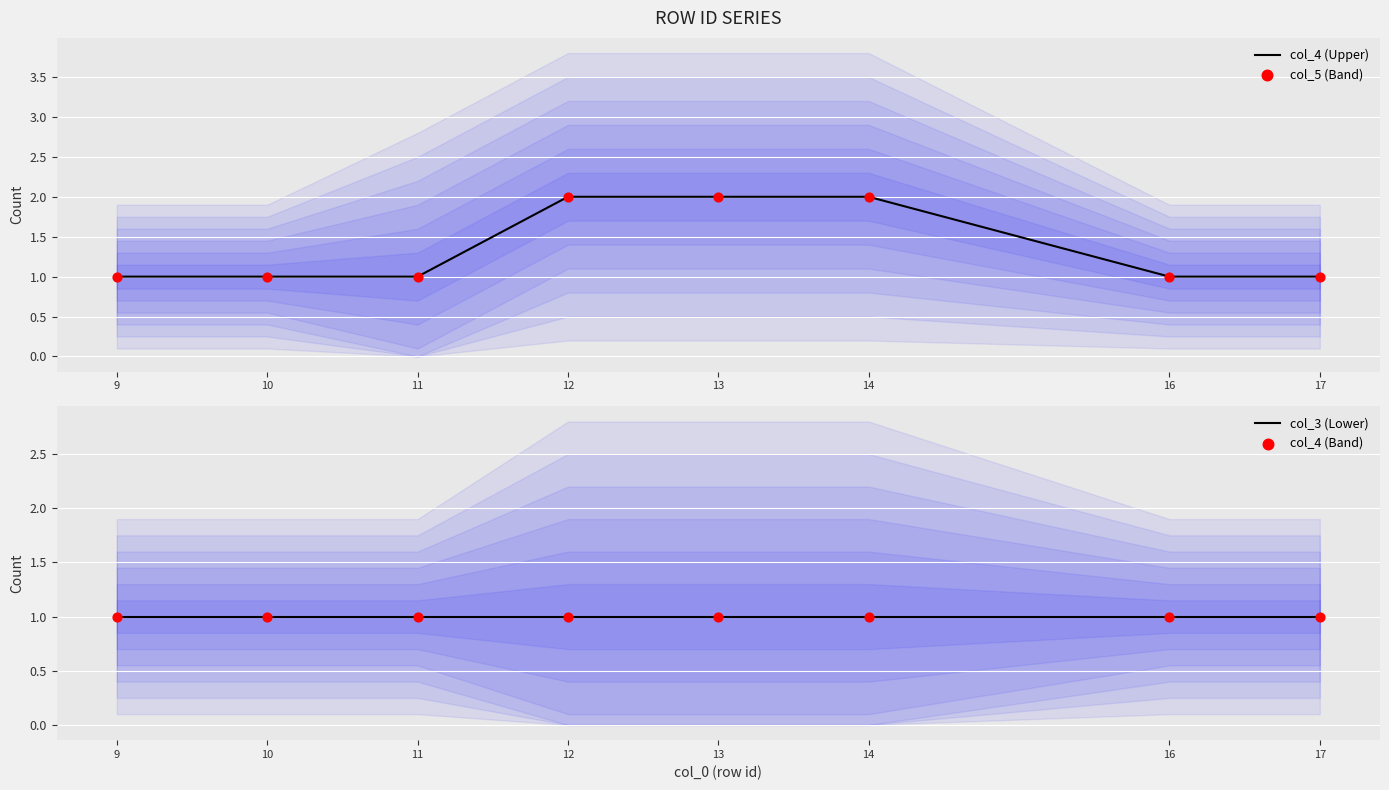

What are all the series names shown in the legend?

col_4 (Upper), col_5 (Band), col_3 (Lower), col_4 (Band)